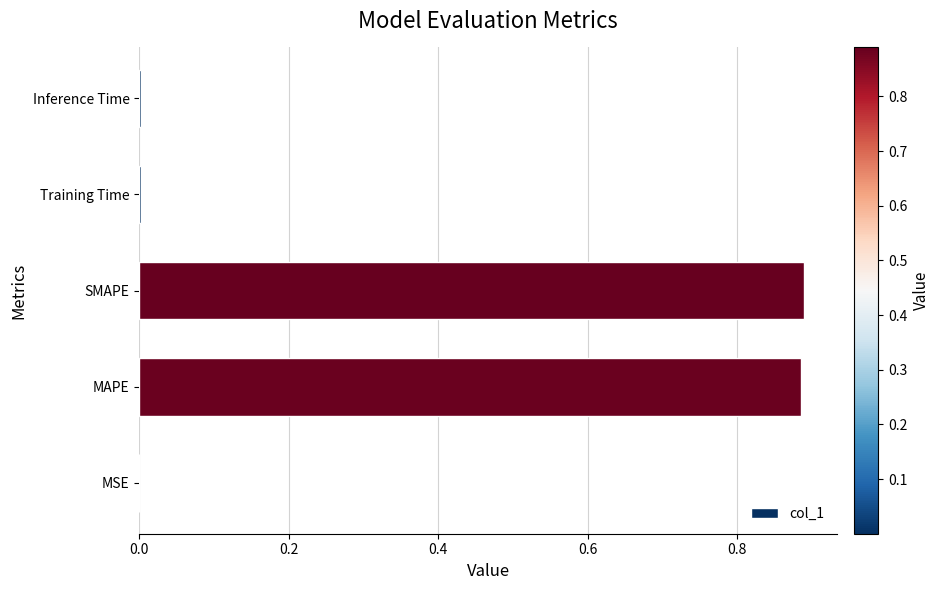

Between SMAPE and MSE, which is larger?

SMAPE